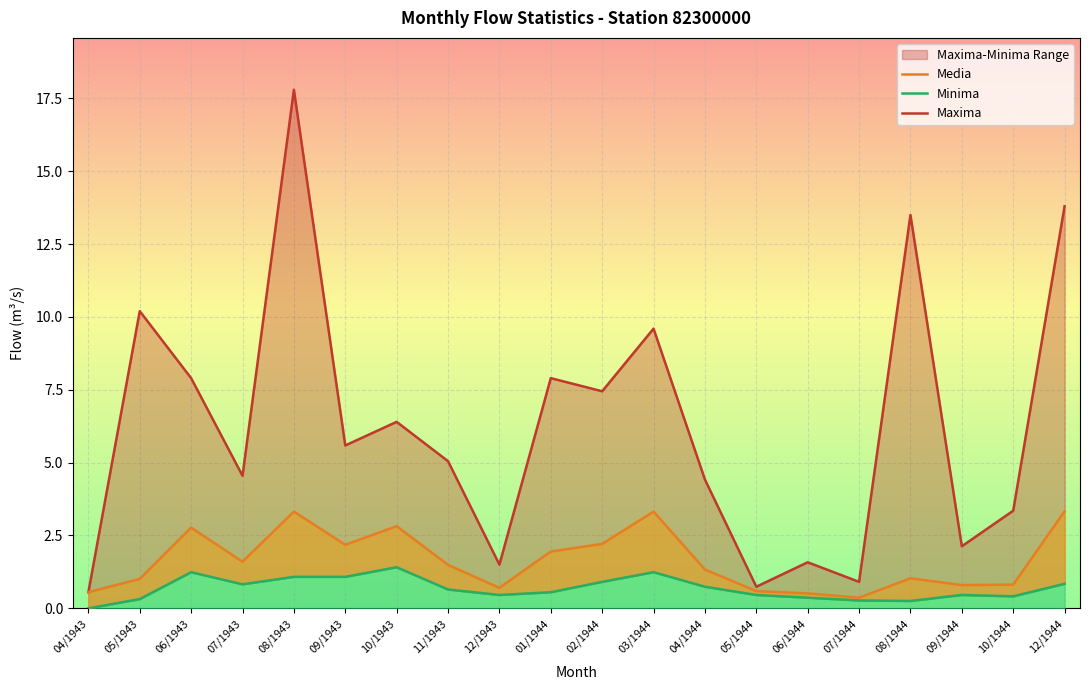

True or false: Media has a value of 1.0 at 12/1943.

False